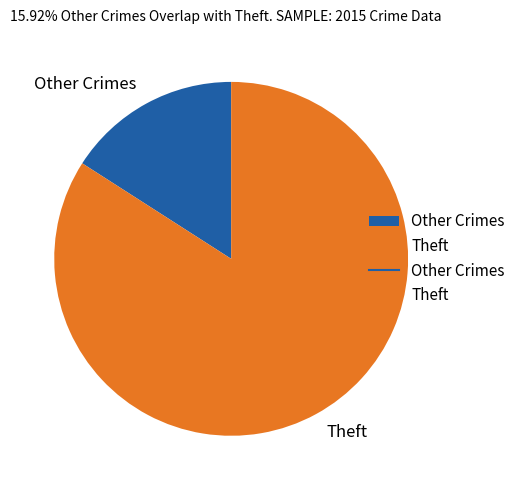

Between Theft and Other Crimes, which is larger?

Theft